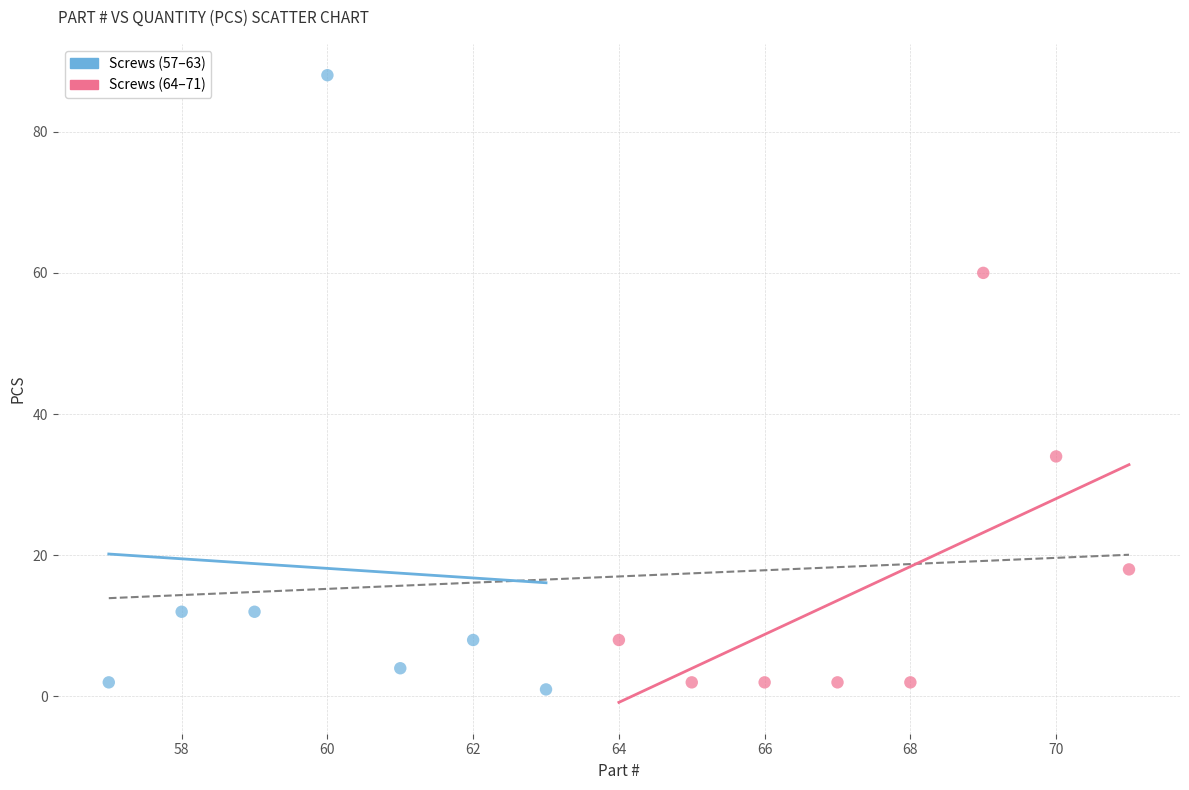

What are all the series names shown in the legend?

Screws (57–63), Screws (64–71)